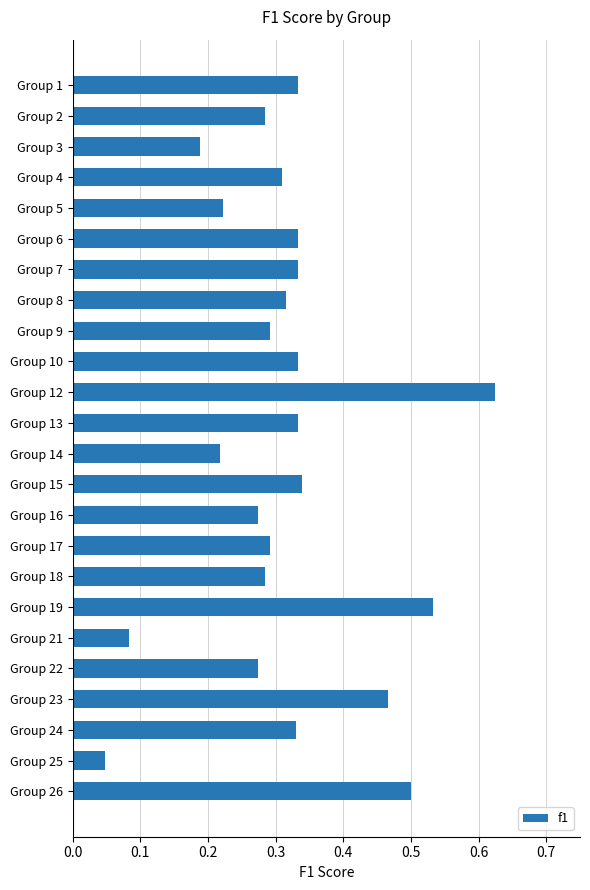

What is the sum of the values at Group 23 and Group 1?

0.8